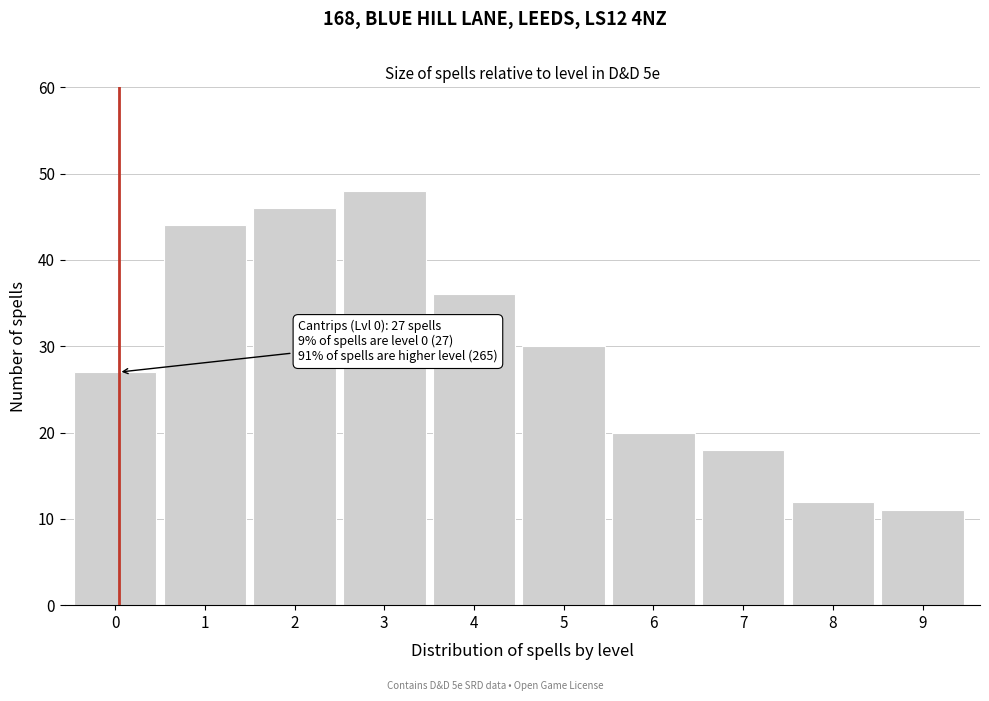

Reading right to left, list all the values displayed in this chart.

9=11	8=12	7=18	6=20	5=30	4=36	3=48	2=46	1=44	0=27